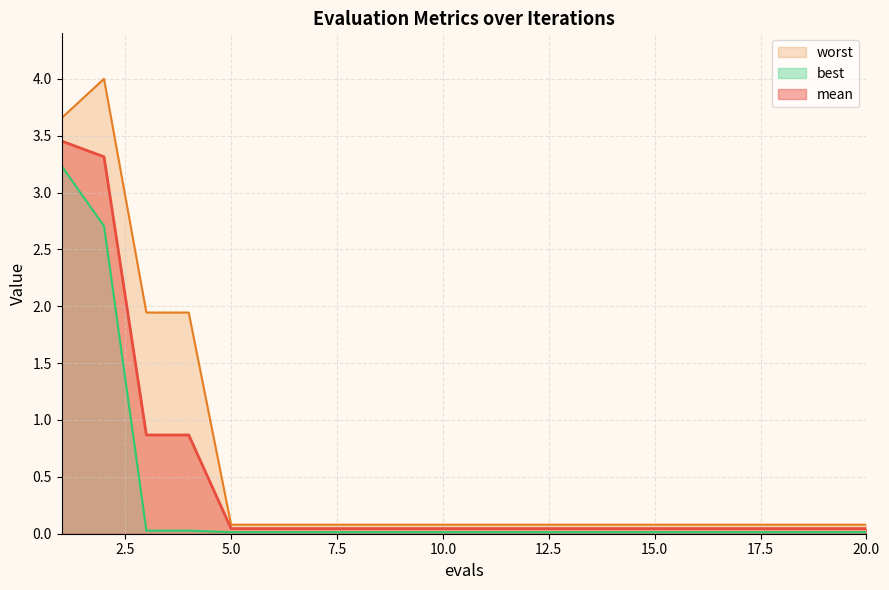

Reading right to left, list all the values displayed in this chart.

mean: 0.0	0.0	0.0	0.0	0.0	0.0	0.0	0.0	0.0	0.0	0.0	0.0	0.0	0.0	0.0	0.0	0.9	0.9	3.3	3.5
best: 0.0	0.0	0.0	0.0	0.0	0.0	0.0	0.0	0.0	0.0	0.0	0.0	0.0	0.0	0.0	0.0	0.0	0.0	2.7	3.2
worst: 0.1	0.1	0.1	0.1	0.1	0.1	0.1	0.1	0.1	0.1	0.1	0.1	0.1	0.1	0.1	0.1	1.9	1.9	4.0	3.7